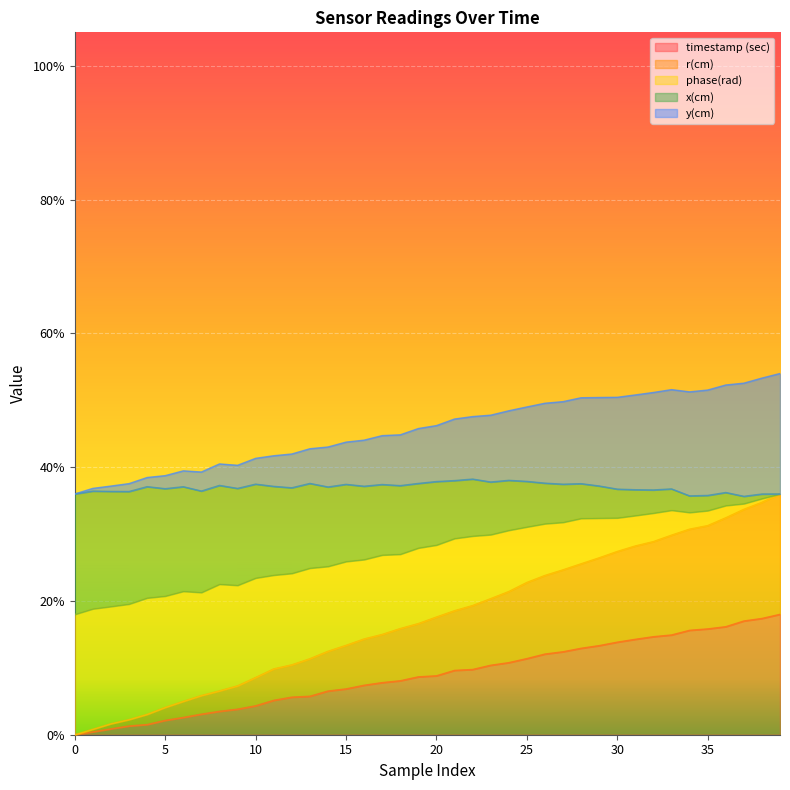

What are all the series names shown in the legend?

timestamp (sec), r(cm), phase(rad), x(cm), y(cm)